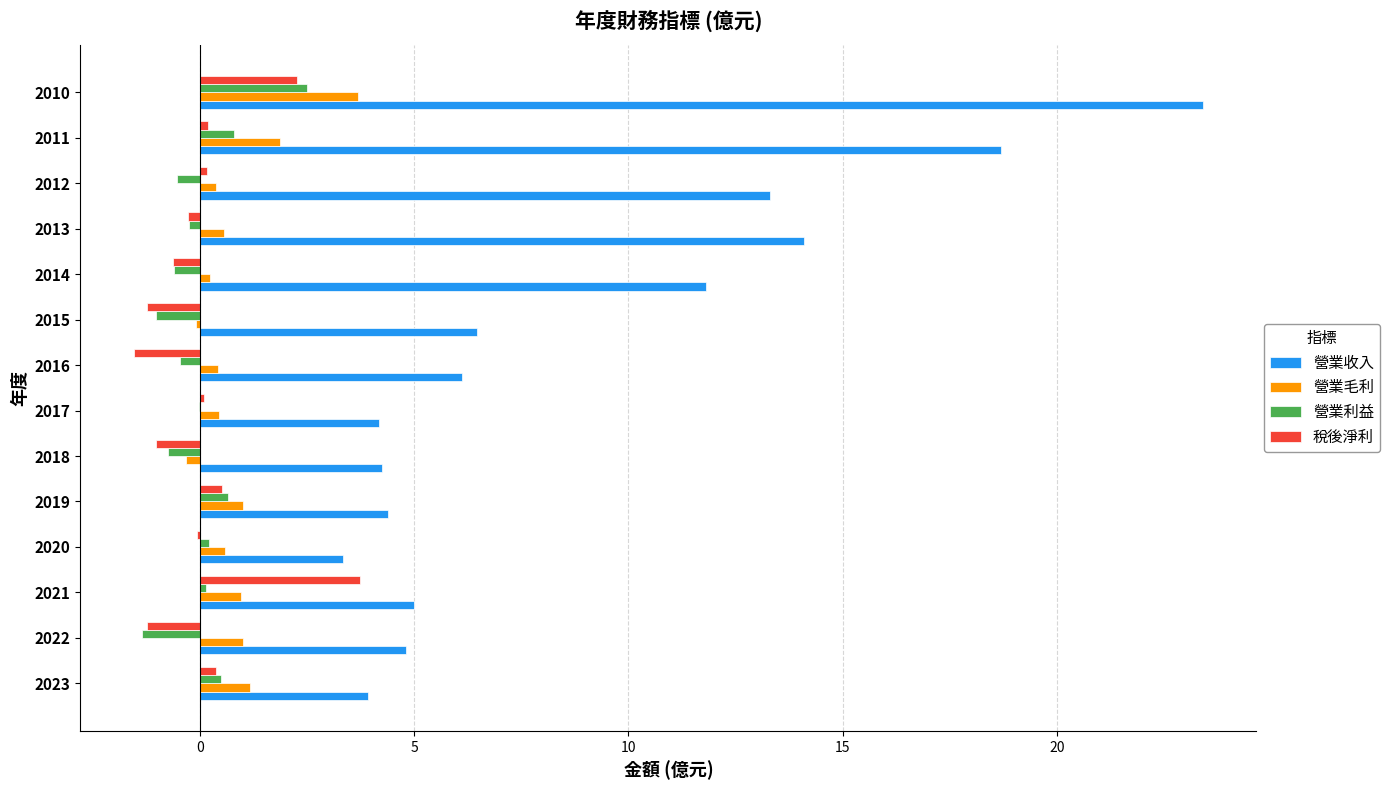

Read the 稅後淨利 value at 2022.

-1.2